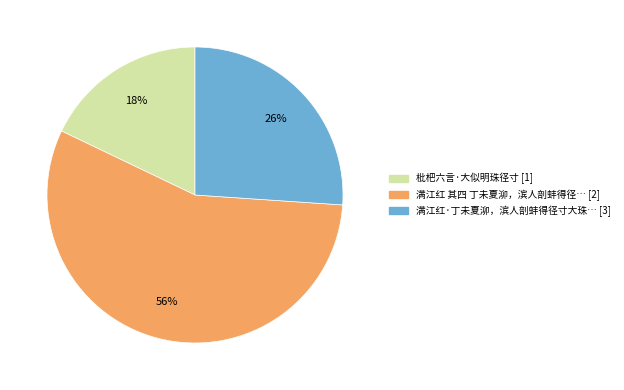

To the nearest percent, what is the average slice percentage?

33%